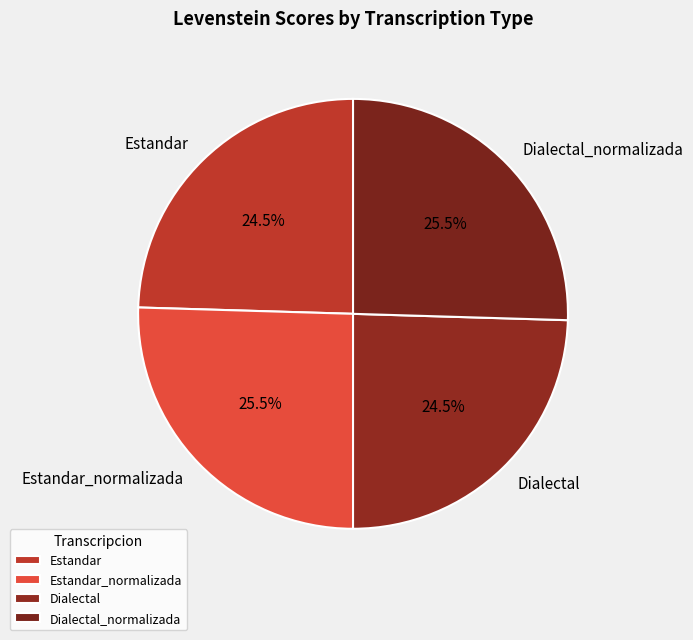

What is the ratio of the value at Estandar_normalizada to the value at Dialectal?

1.0